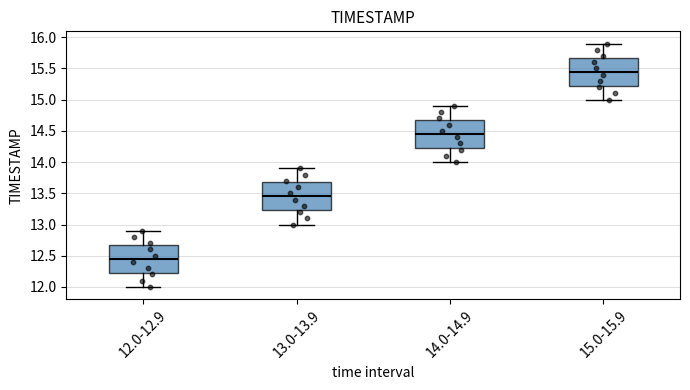

Reading left to right, read every box against the y-axis: the position of its median line, the range the box covers, and the ends of its whiskers. The values are not printed on the chart, so give them approximately, as read against the axis.

12.0-12.9: median 12.45, box 12.25 to 12.70, whiskers 12.00 to 12.90
13.0-13.9: median 13.45, box 13.25 to 13.70, whiskers 13.00 to 13.90
14.0-14.9: median 14.45, box 14.25 to 14.70, whiskers 14.00 to 14.90
15.0-15.9: median 15.45, box 15.25 to 15.70, whiskers 15.00 to 15.90